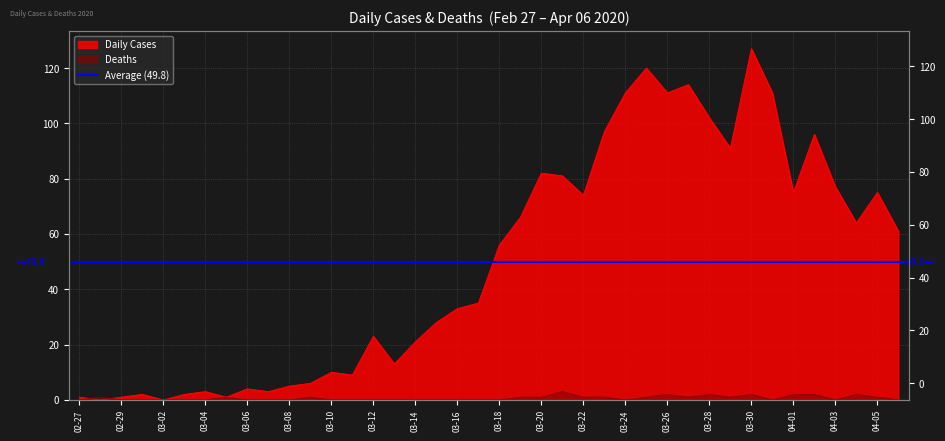

Where do Deaths and Daily Cases first cross each other?

2020-02-27 and 2020-02-28